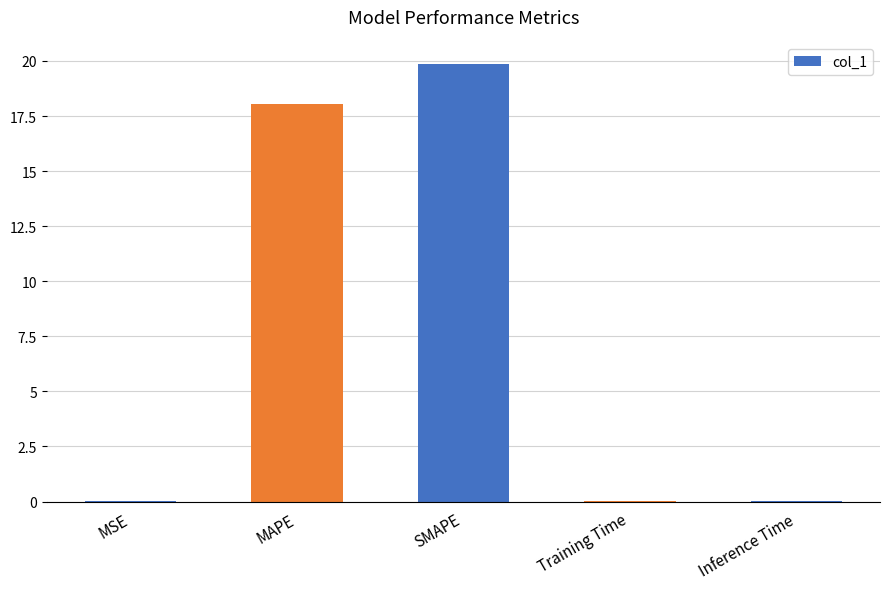

Between Training Time and SMAPE, which is larger?

SMAPE